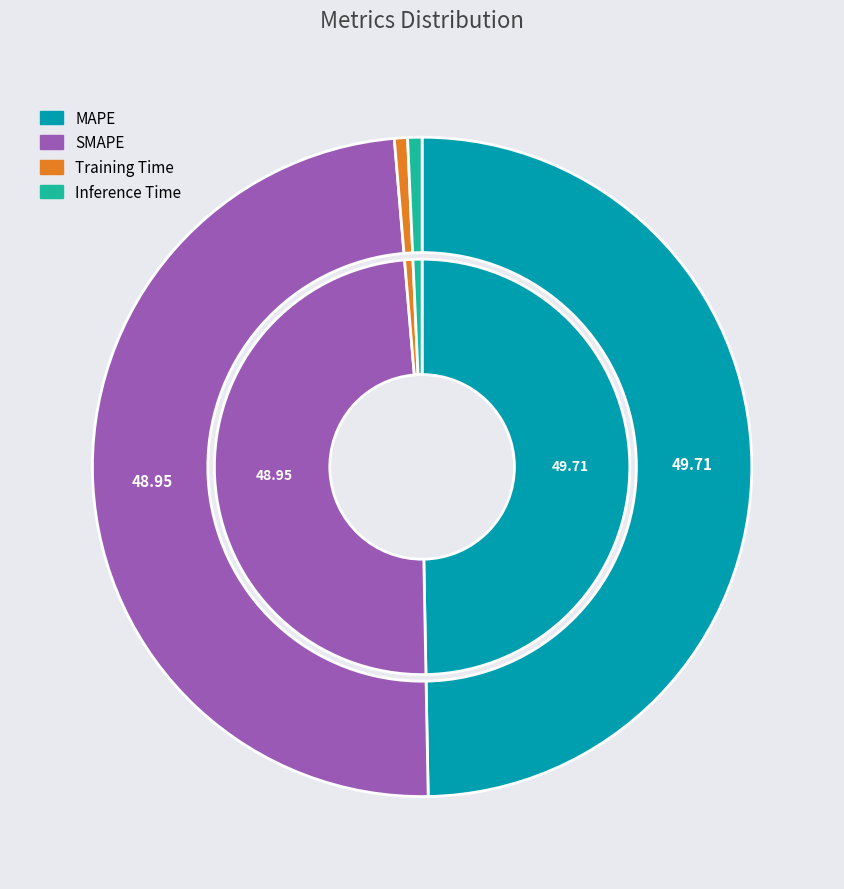

What percentage is the SMAPE slice, to the nearest percent?

49%